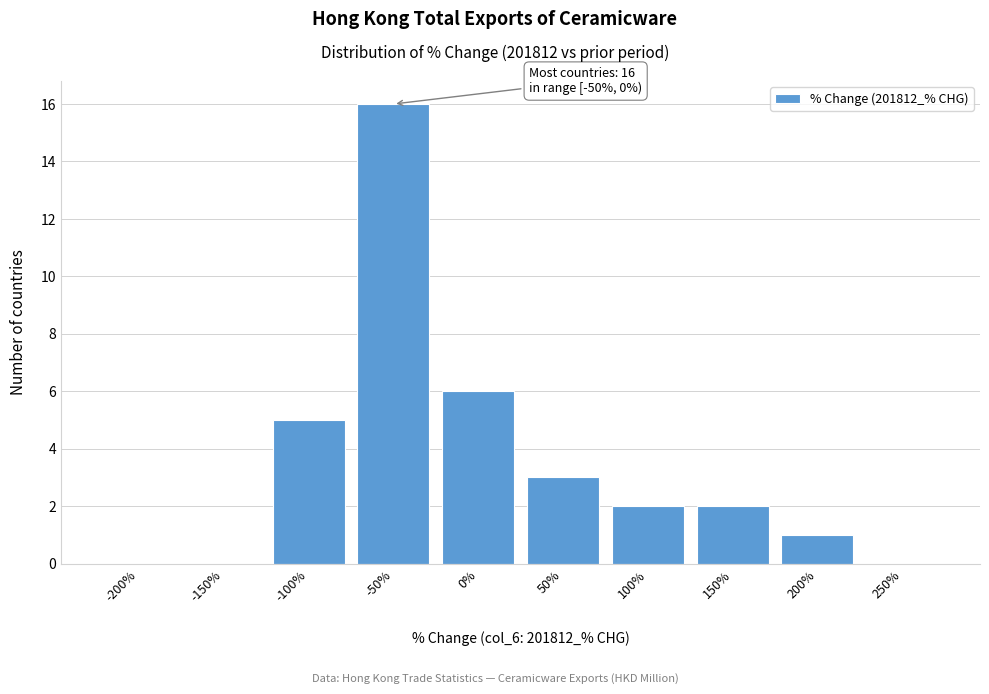

Reading left to right, transcribe all the data shown in this chart.

-200%=0	-150%=0	-100%=5	-50%=16	0%=6	50%=3	100%=2	150%=2	200%=1	250%=0